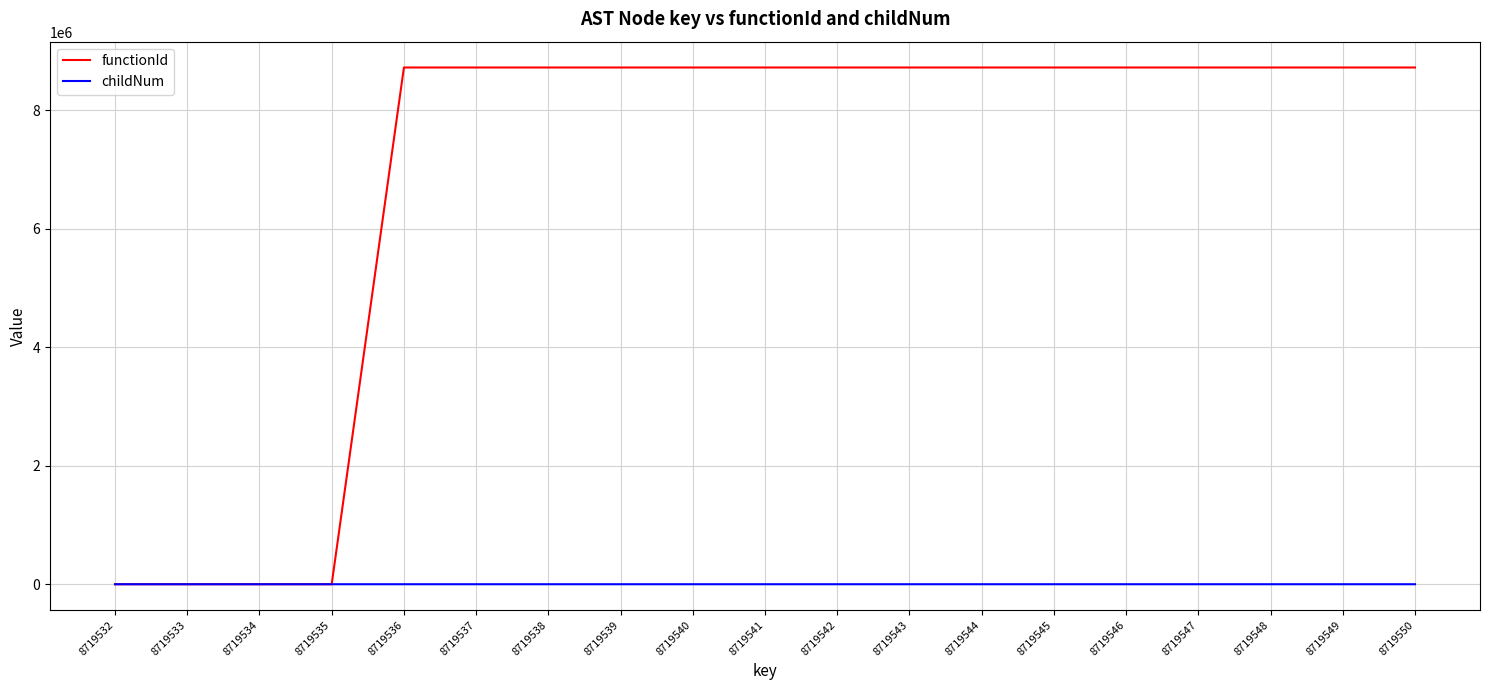

What are all the series names shown in the legend?

functionId, childNum